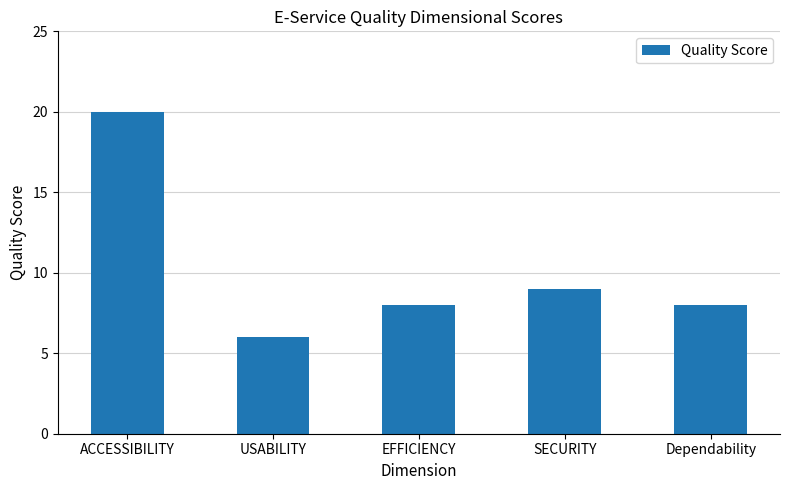

Reading left to right, list all the values displayed in this chart.

20	6	8	9	8